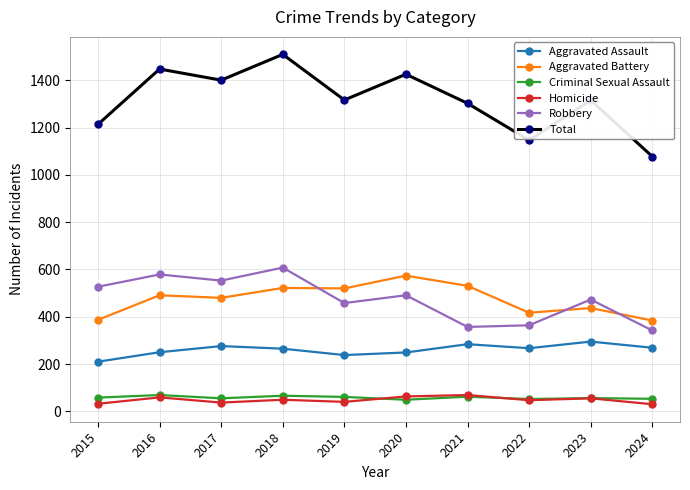

How many lines are shown in the chart?

6